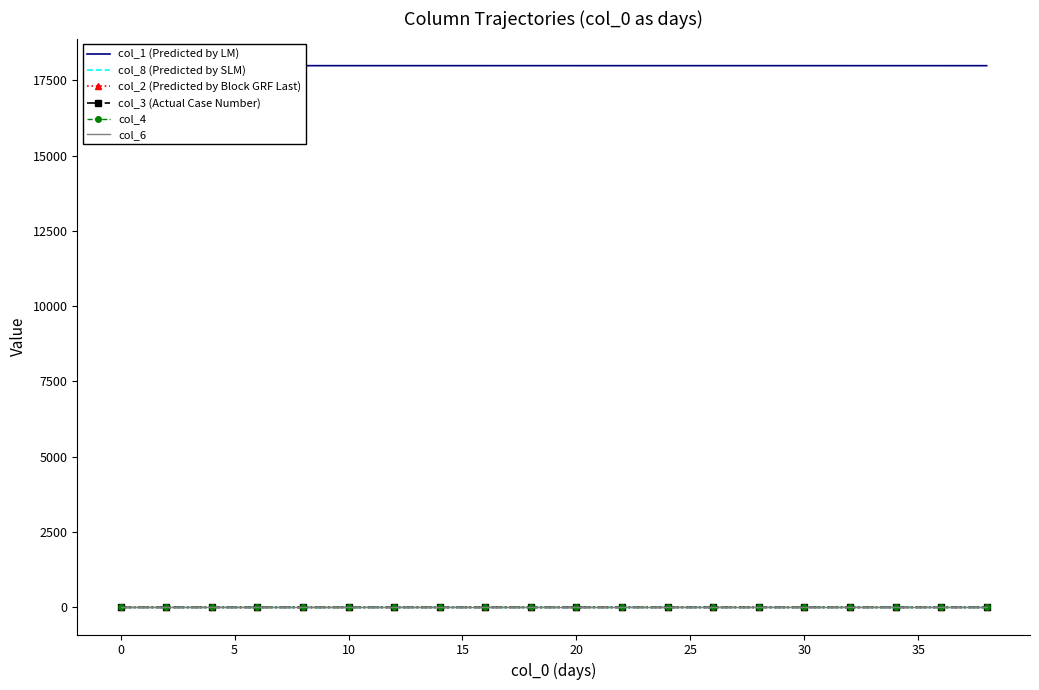

Rank the series by their maximum value, from highest to lowest.

col_1 (Predicted by LM), col_8 (Predicted by SLM), col_2 (Predicted by Block GRF Last), col_3 (Actual Case Number), col_4, col_6